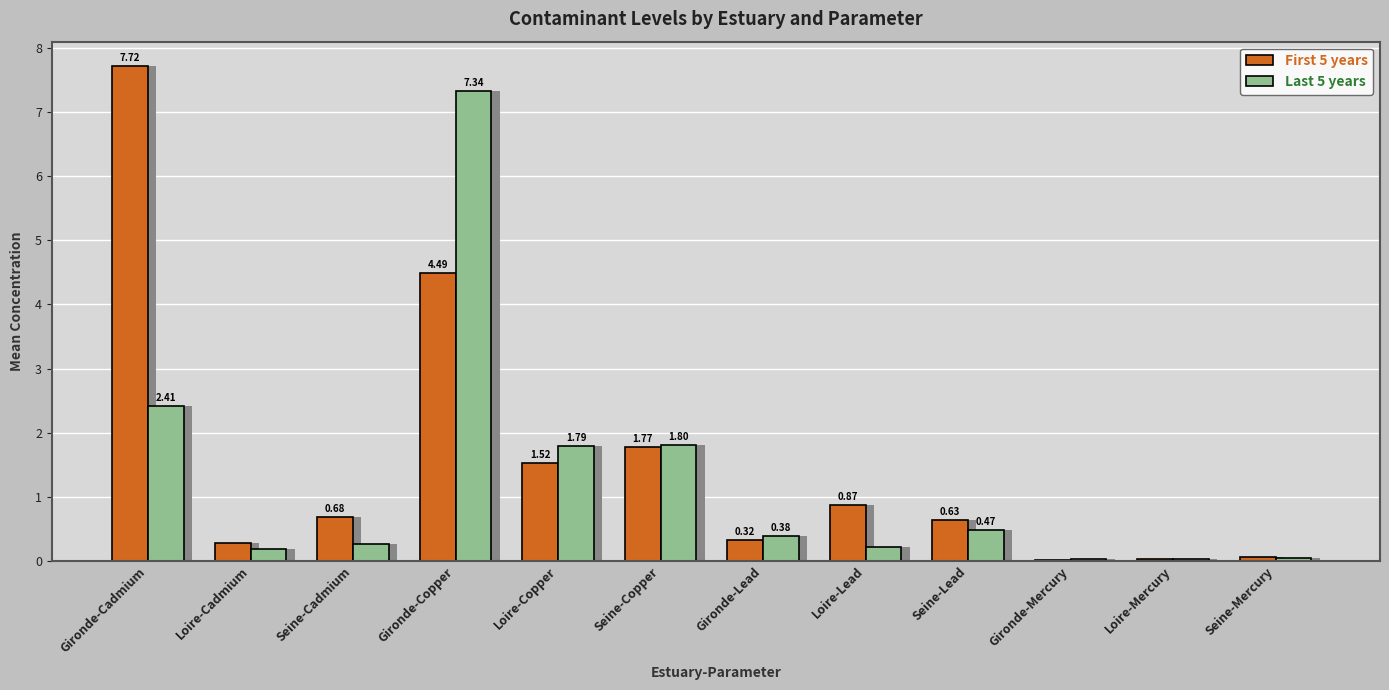

How many bars are there in total?

24